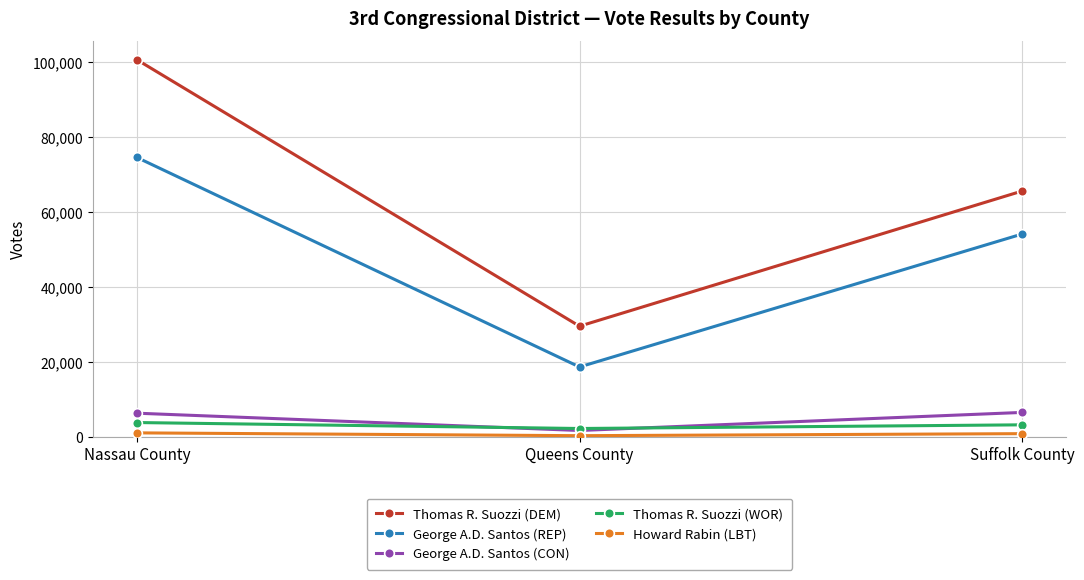

Which series has the largest range (max minus min)?

Thomas R. Suozzi (DEM)